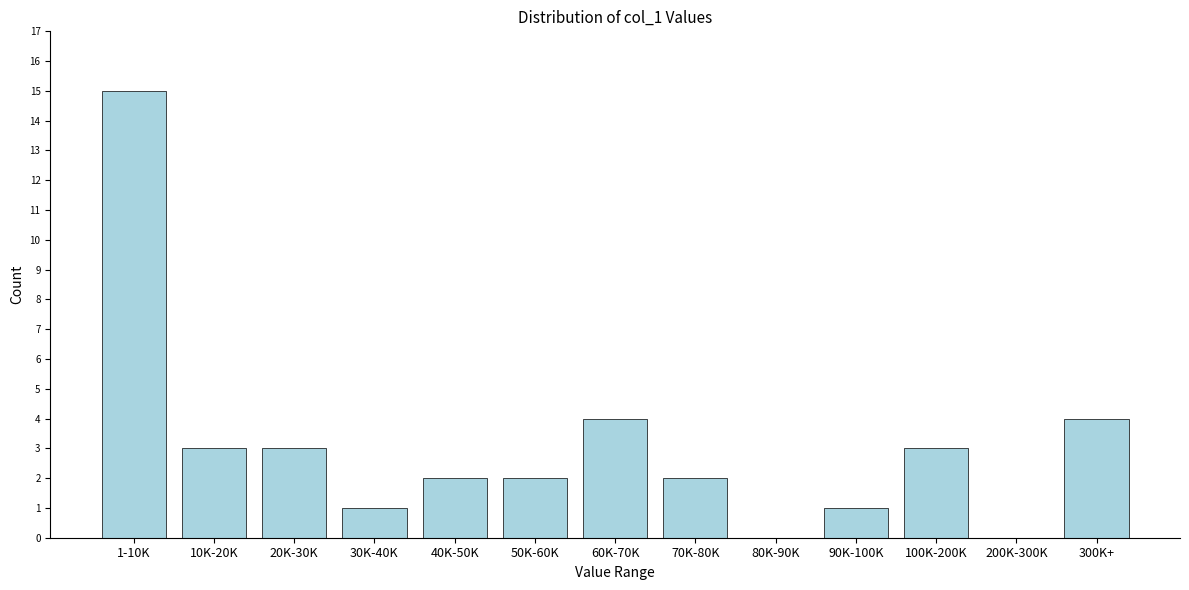

Reading left to right, list all the values displayed in this chart.

1-10K=15	10K-20K=3	20K-30K=3	30K-40K=1	40K-50K=2	50K-60K=2	60K-70K=4	70K-80K=2	80K-90K=0	90K-100K=1	100K-200K=3	200K-300K=0	300K+=4